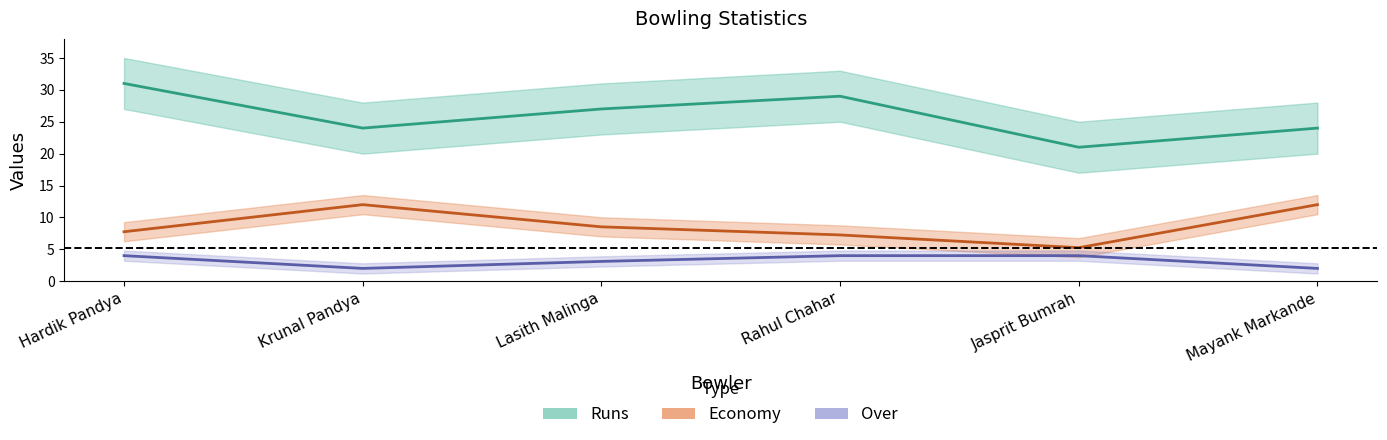

Reading right to left, extract all data points from this chart.

Runs: 24.0	21.0	29.0	27.0	24.0	31.0
Economy: 12.0	5.2	7.2	8.5	12.0	7.8
Over: 2.0	4.0	4.0	3.1	2.0	4.0